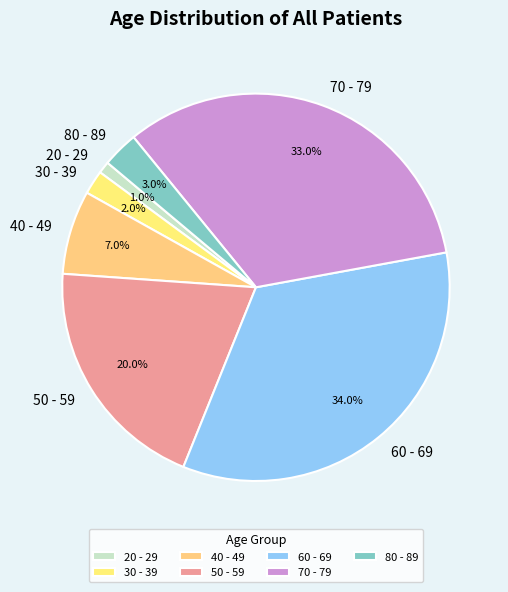

Count the number of slices in the pie.

7